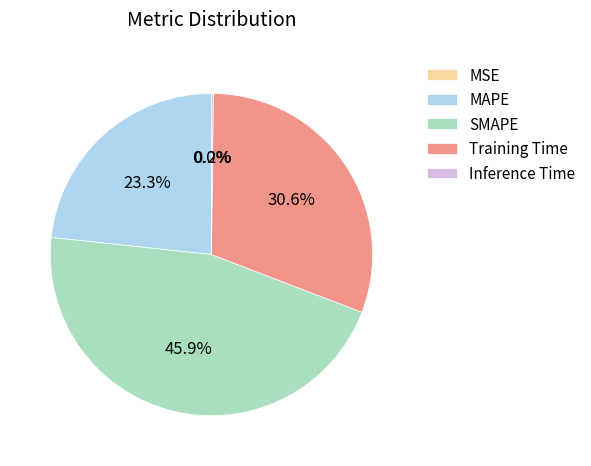

To the nearest percent, what is the difference between the largest and smallest slice percentages?

46%